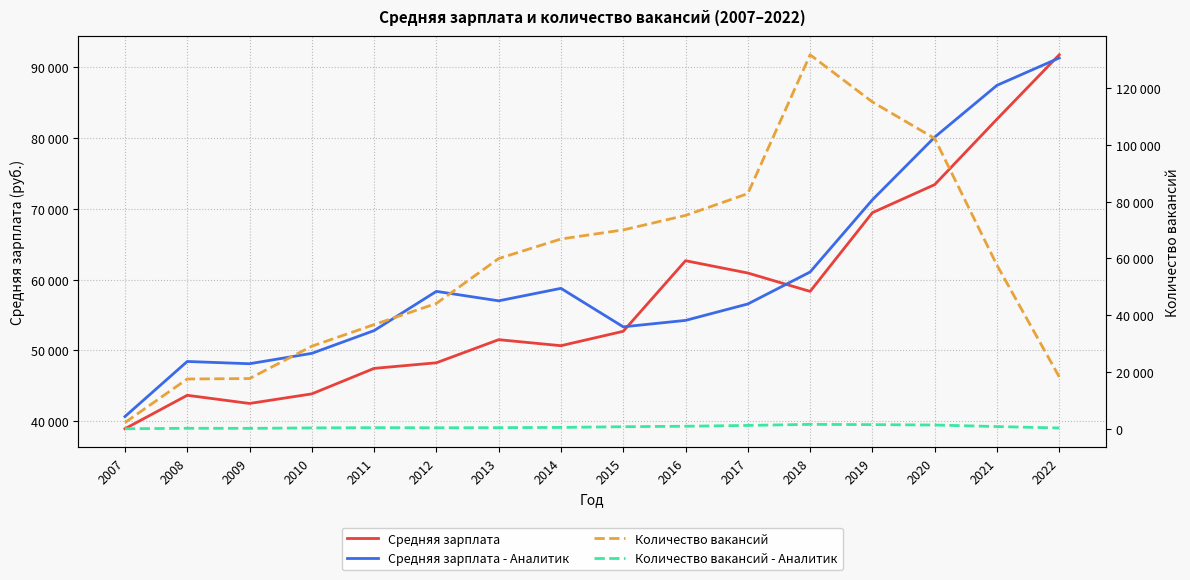

What is the smallest value displayed?

34